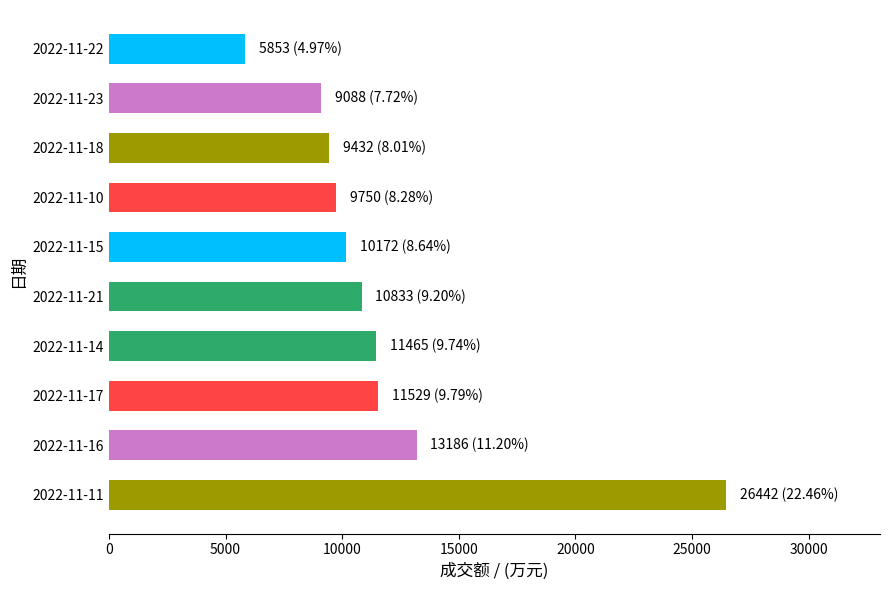

The value at 2022-11-11 is 26442. True or false?

True